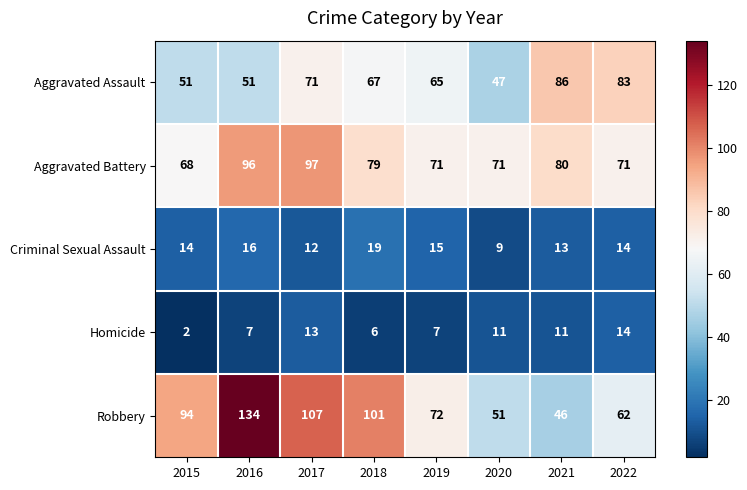

How many Criminal Sexual Assault values are between 13 and 16?

5